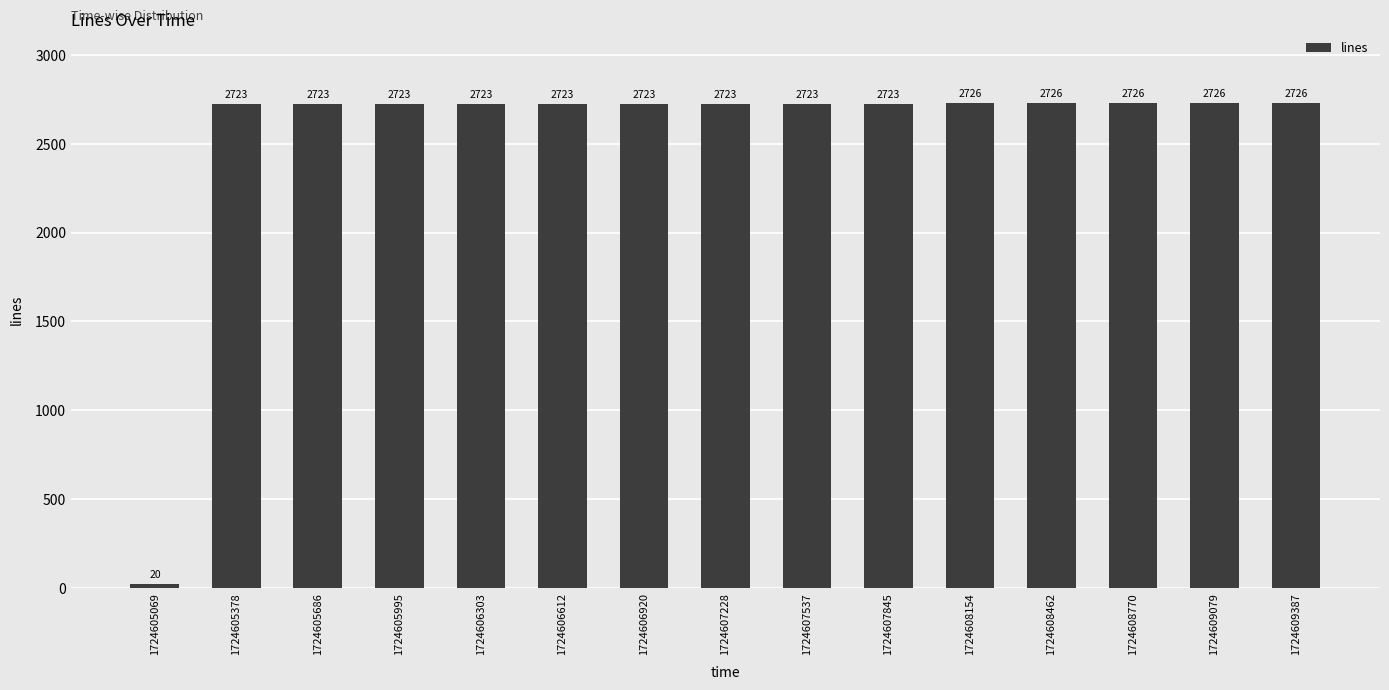

What is the average value?

2544